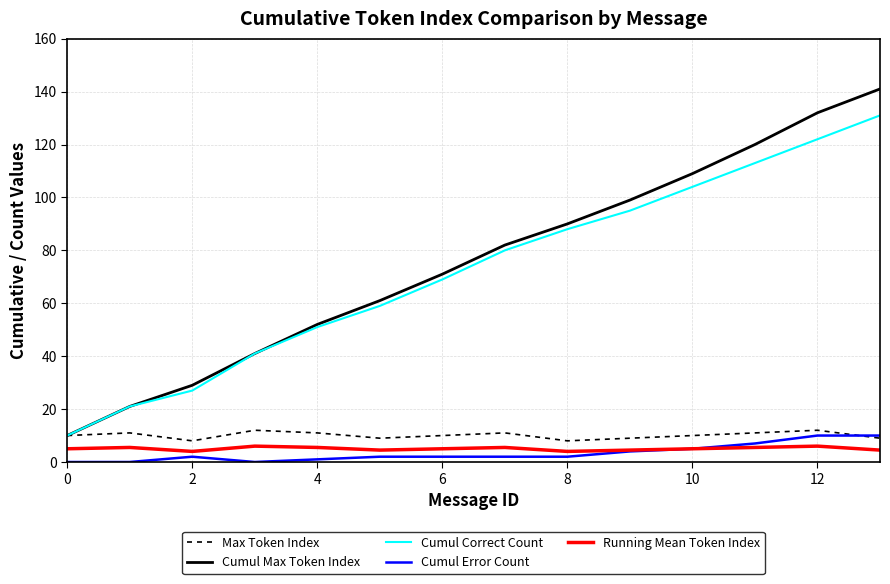

Which series has the largest range (max minus min)?

Cumul Max Token Index